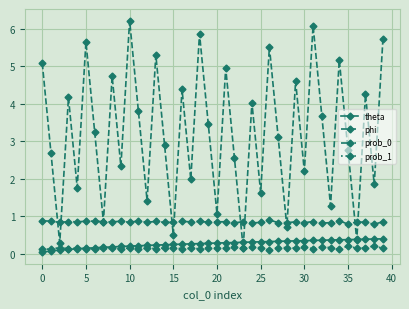

True or false: theta and prob_0 cross at least once.

False